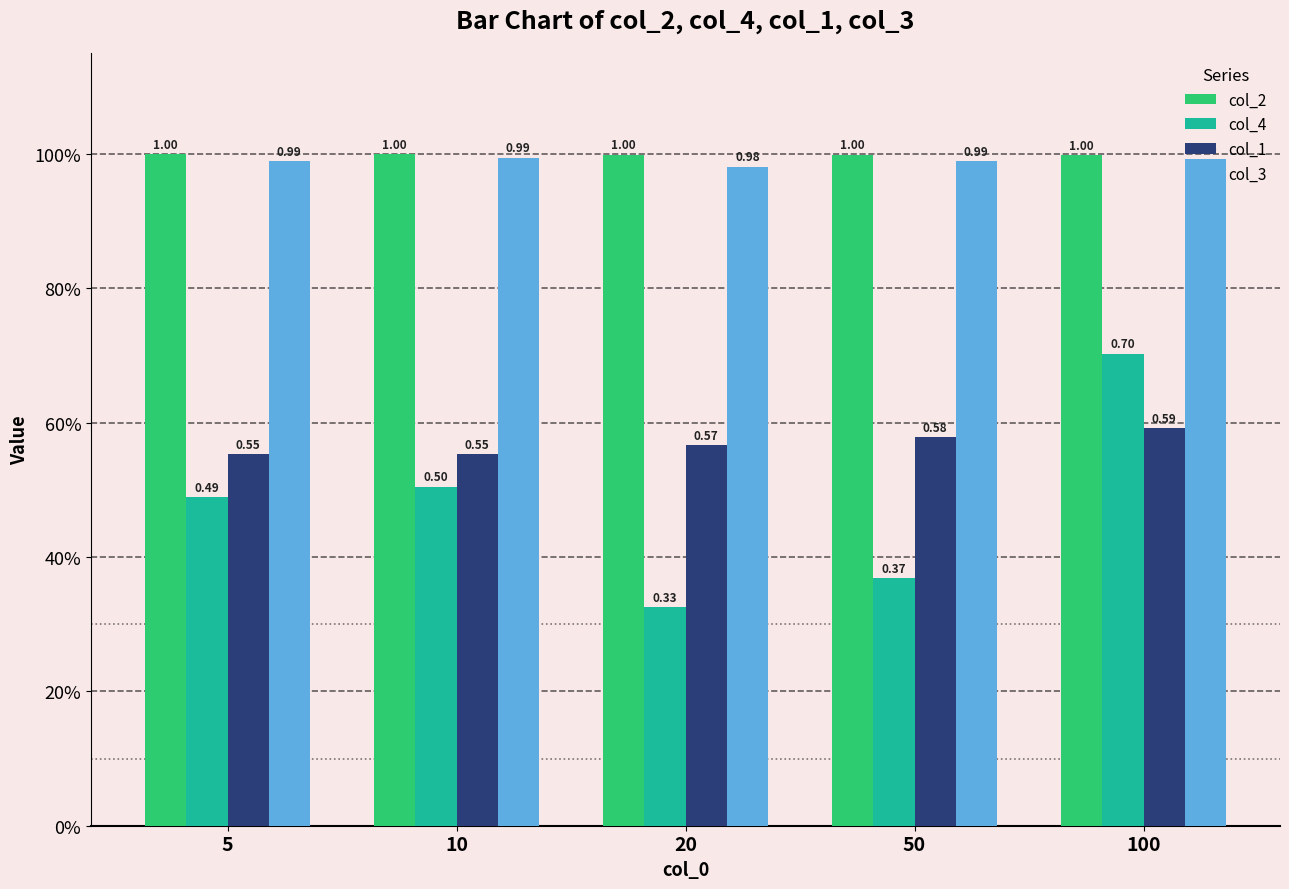

Which has a higher value, 100 or 20?

20